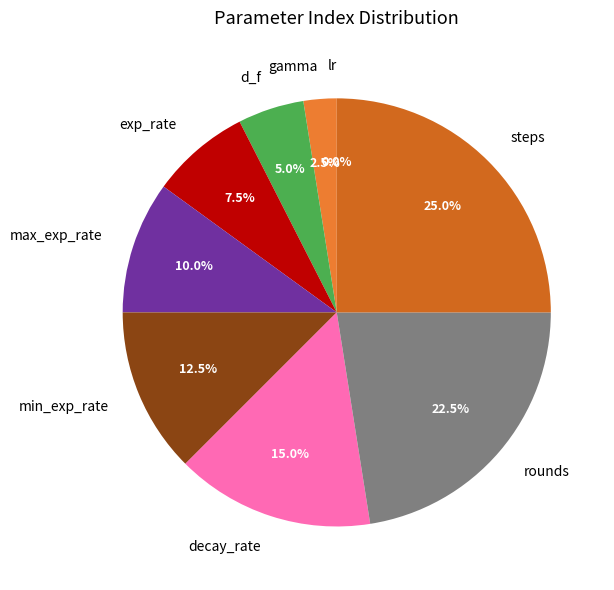

True or false: min_exp_rate accounts for 1% of the total.

False